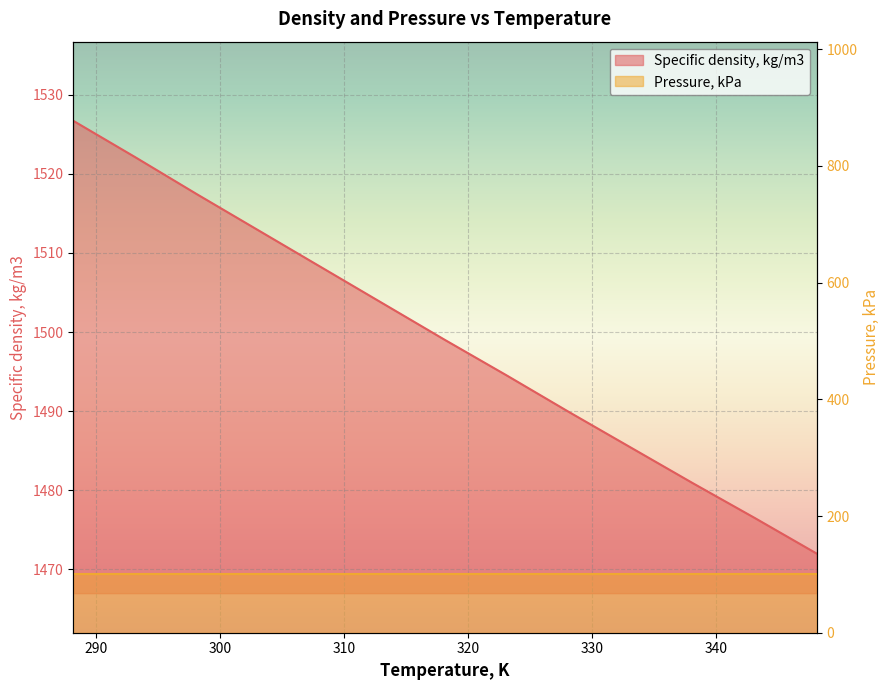

Is it true that the value at 288.15 is 2415.2?

False